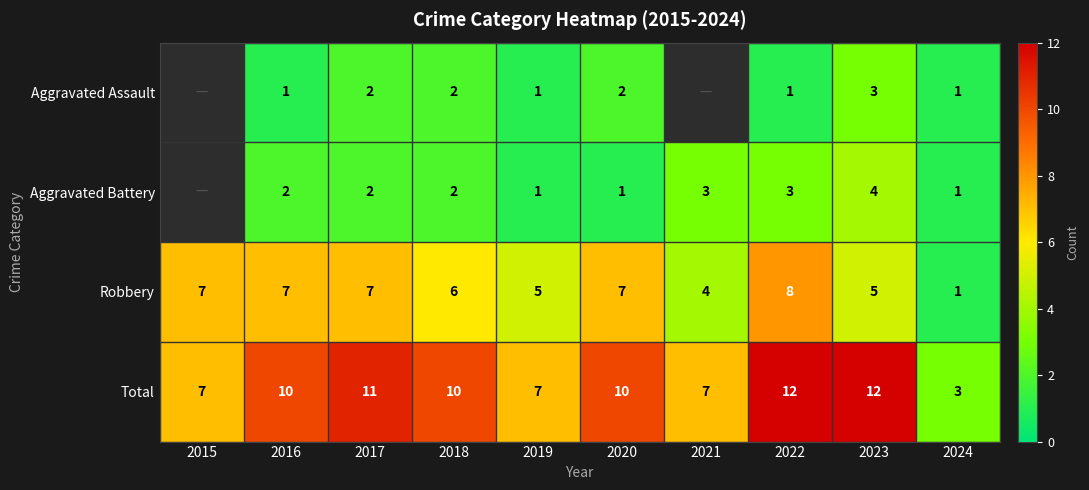

True or false: Robbery has a value of 7 at 2020.

True